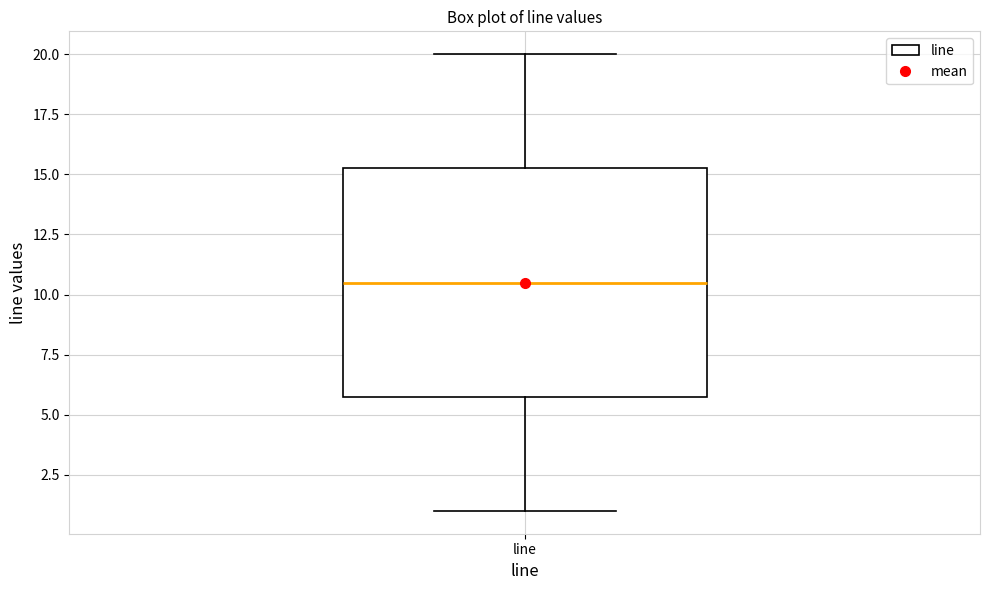

Where does the upper whisker of the box for line end on the y-axis? The values are not printed on the chart, so give them approximately, as read against the axis.

20.0